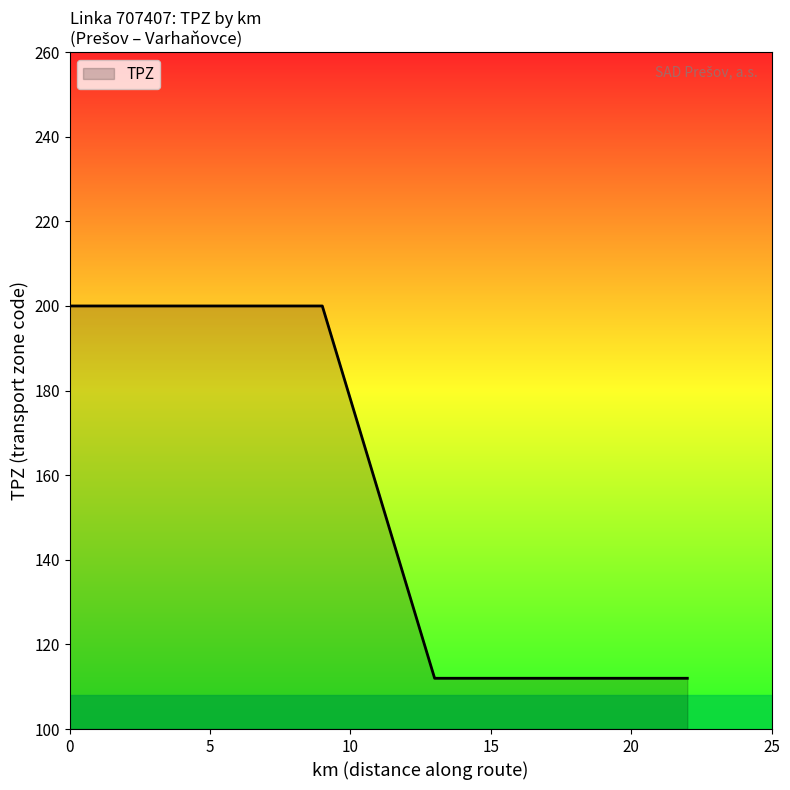

Does the chart display data point markers on the line(s)?

No